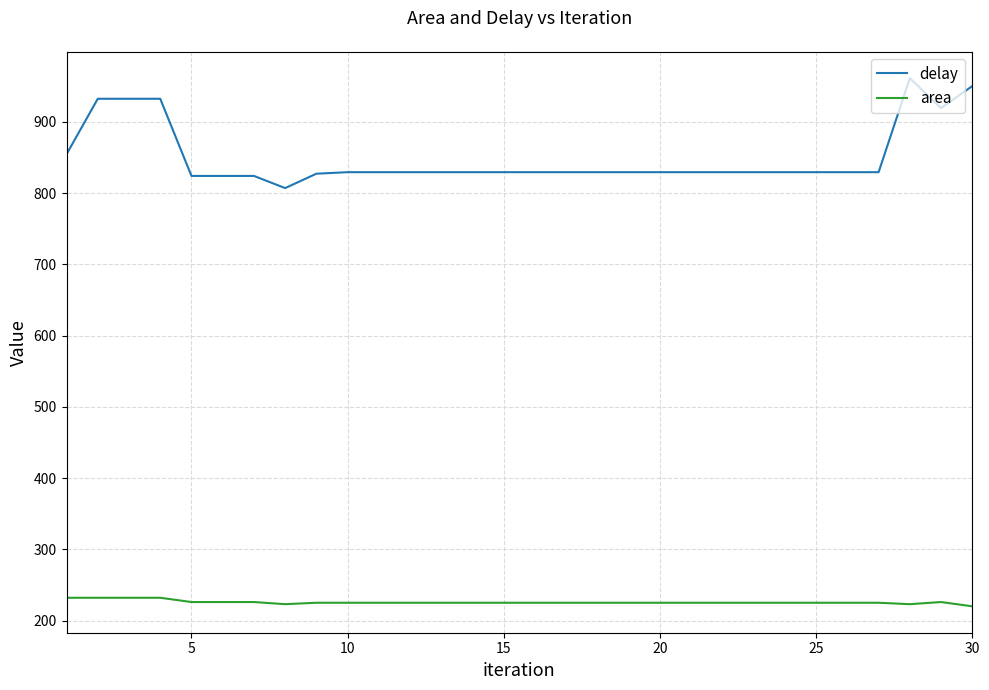

List the series in order of their peak value, lowest first.

area, delay